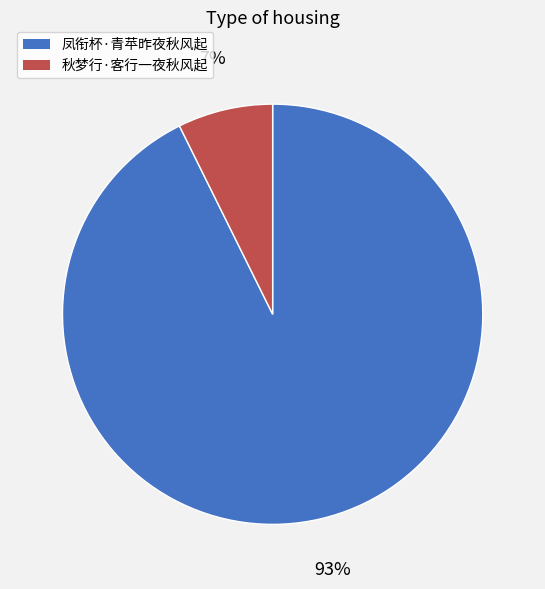

Which category has the smallest portion of the pie?

秋梦行·客行一夜秋风起